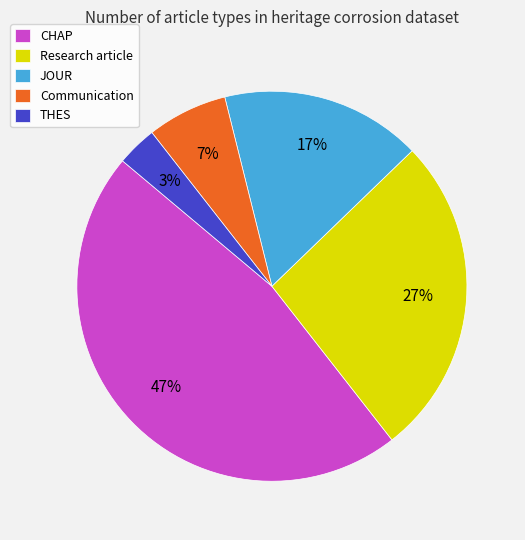

To the nearest percent, what is the combined percentage of THES and Communication?

10%